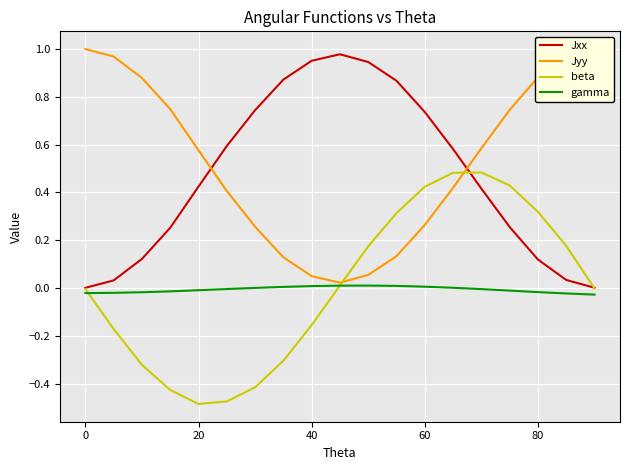

In gamma, how many points are higher than both neighbors (excluding endpoints)?

1